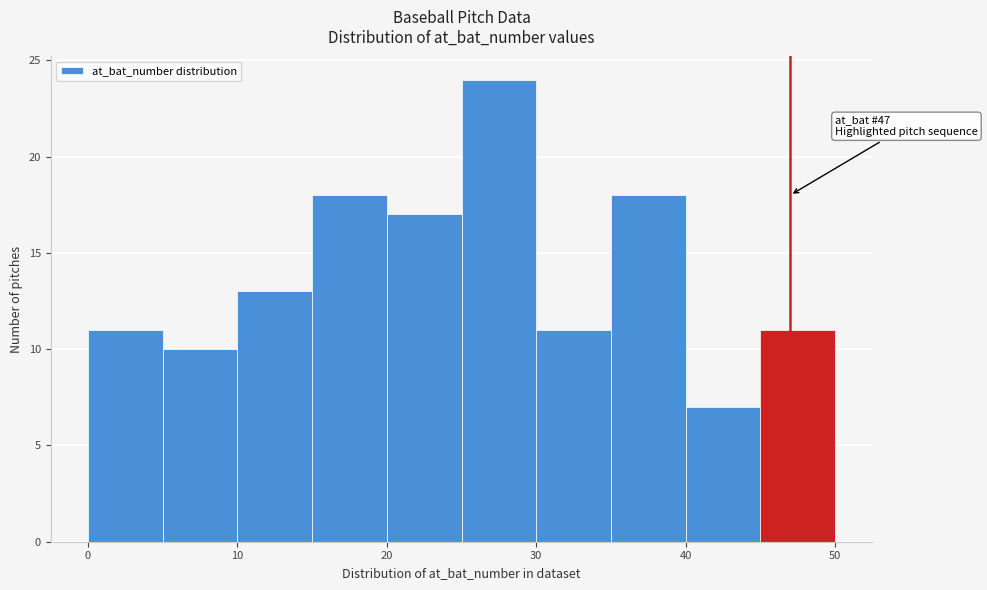

Over which range of the x-axis is the bar tallest?

25 to 30